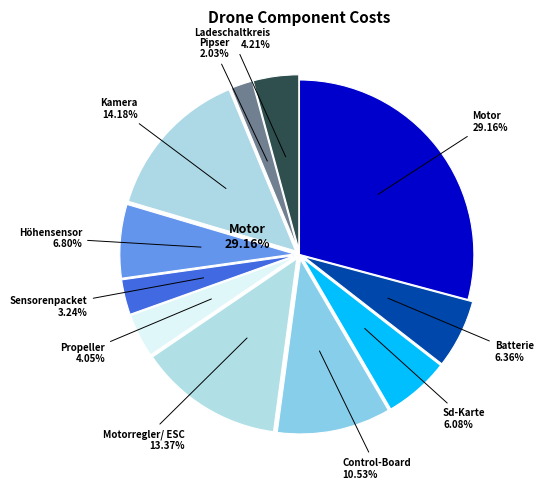

Is there a majority slice in this chart?

No